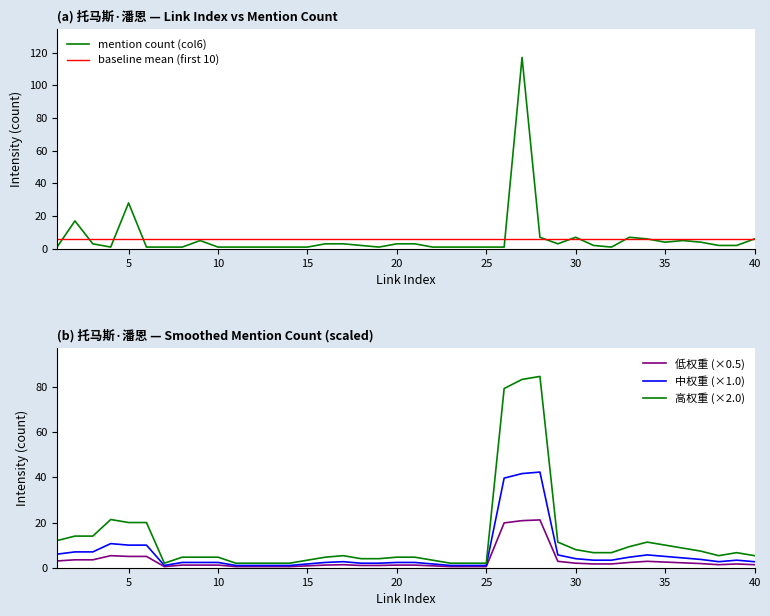

What is the lowest value of the 高权重 (×2.0) series?

2.0